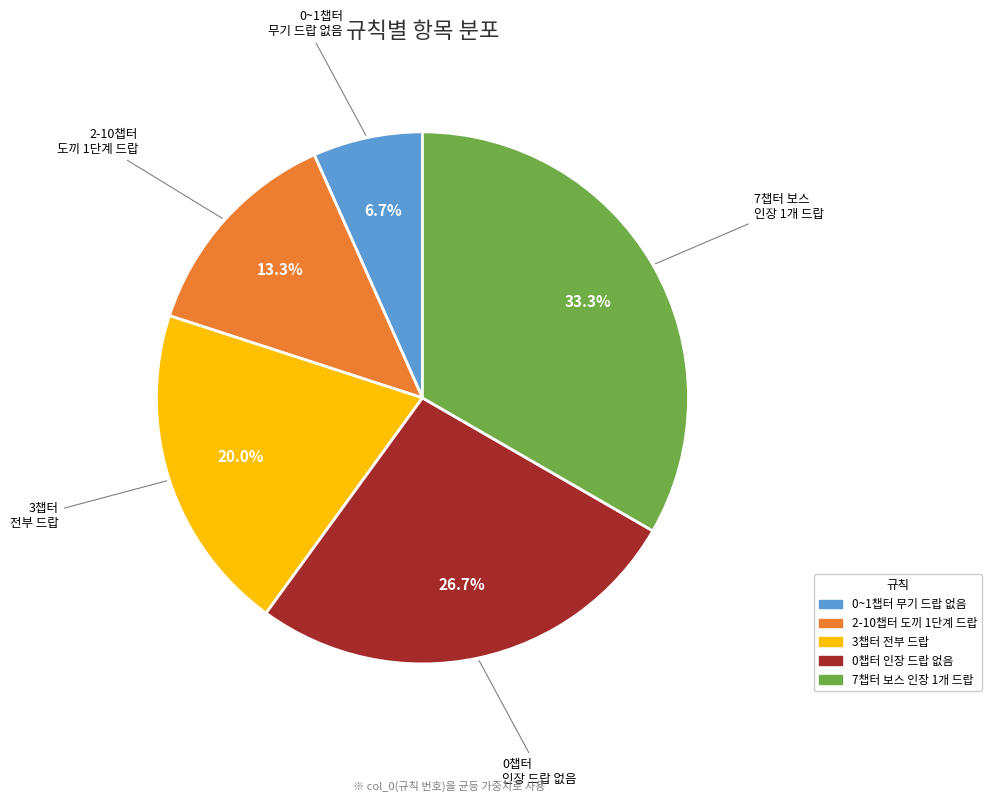

Is there a majority slice in this chart?

No